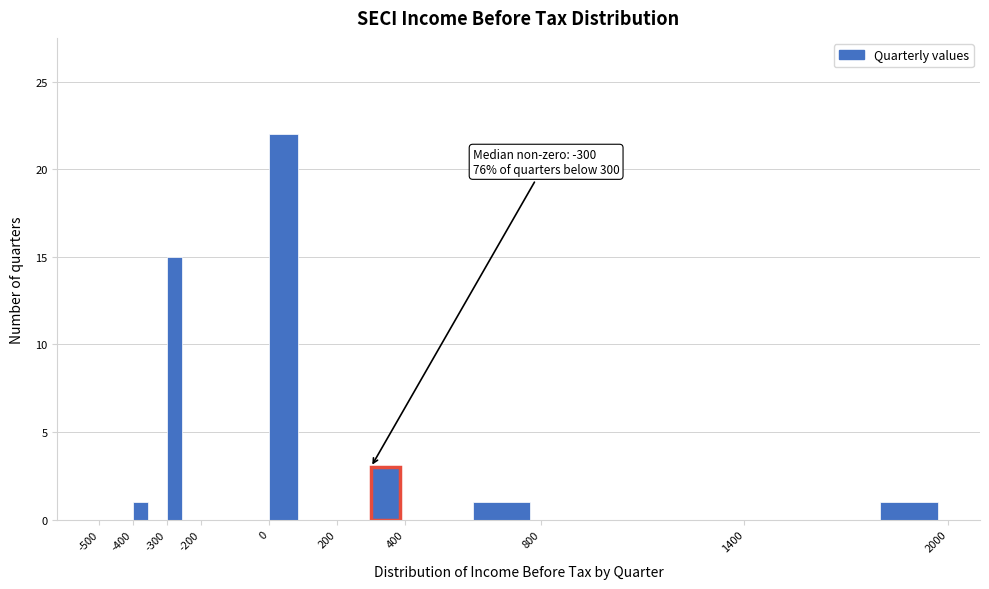

Over which range of the x-axis is the bar tallest?

0 to 100